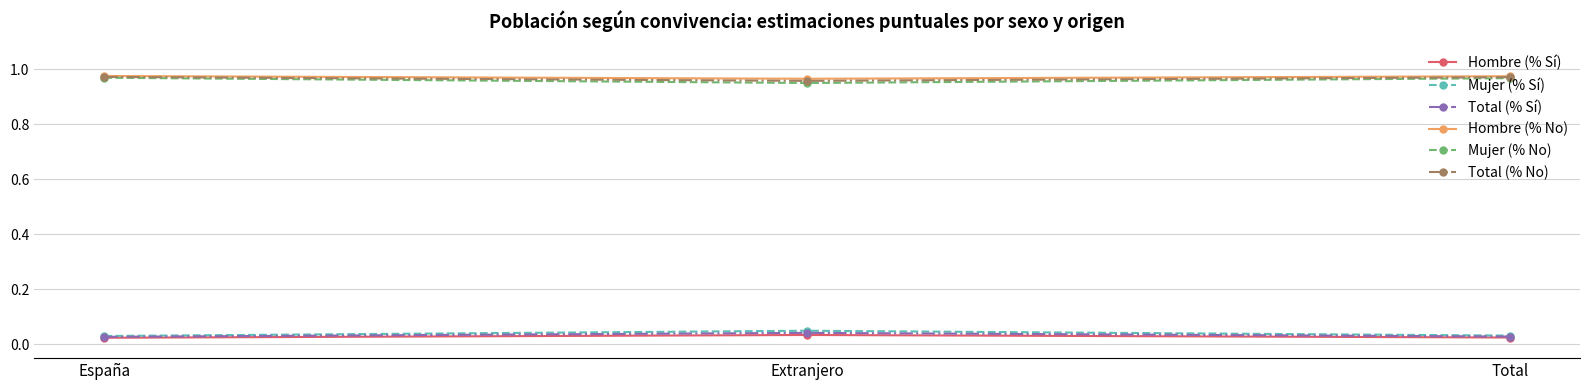

What is the label of the 3rd point from the right?

España